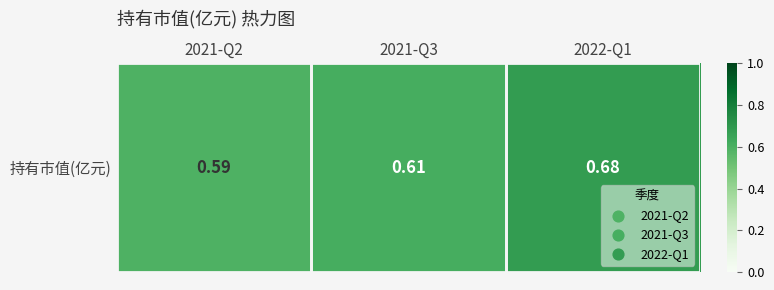

What is the average value?

0.6